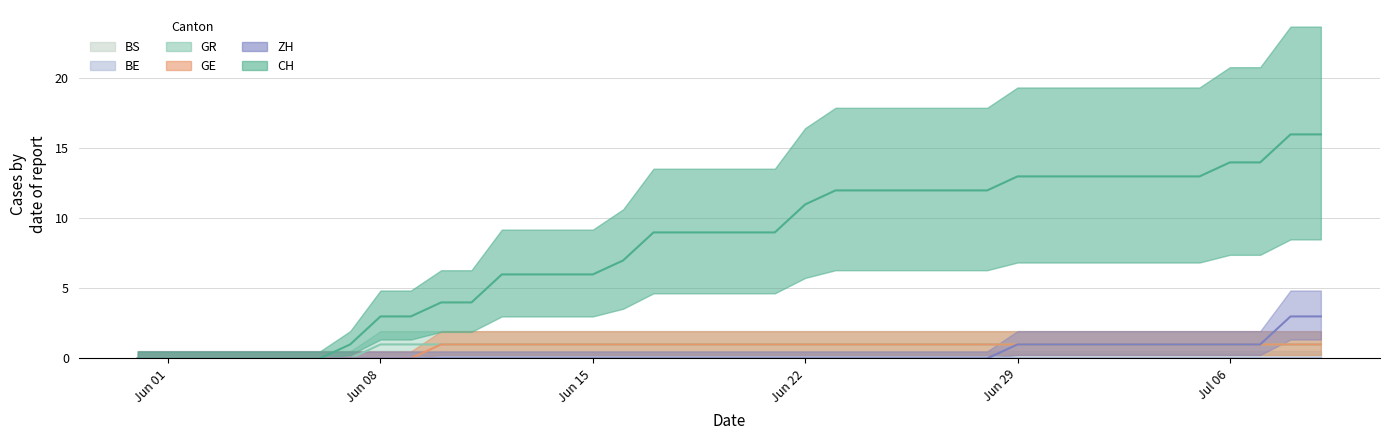

Does the chart display data point markers on the line(s)?

No